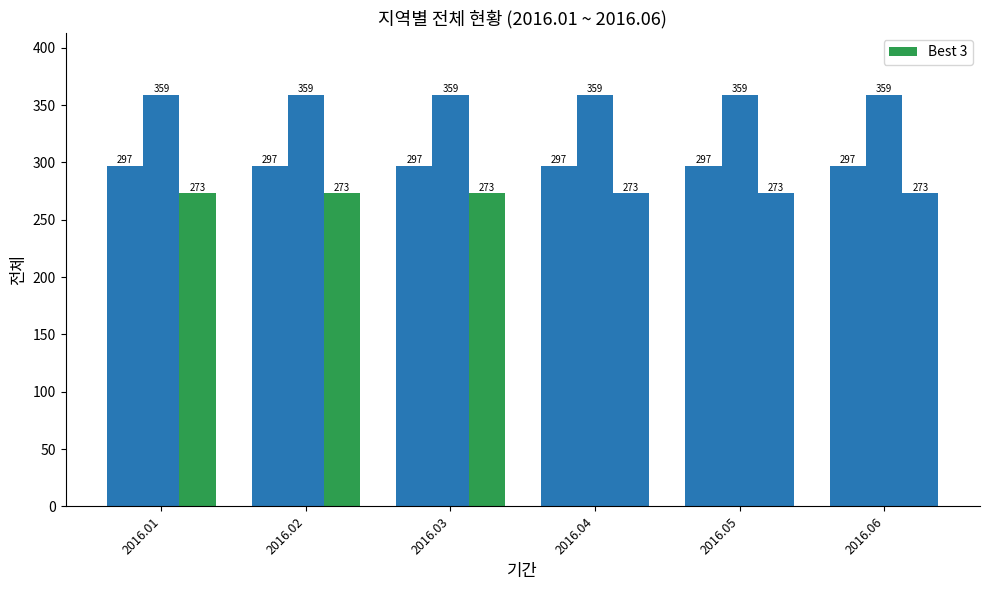

List the labels in order of 인천광역시 value, smallest first.

2016.01, 2016.02, 2016.03, 2016.04, 2016.05, 2016.06